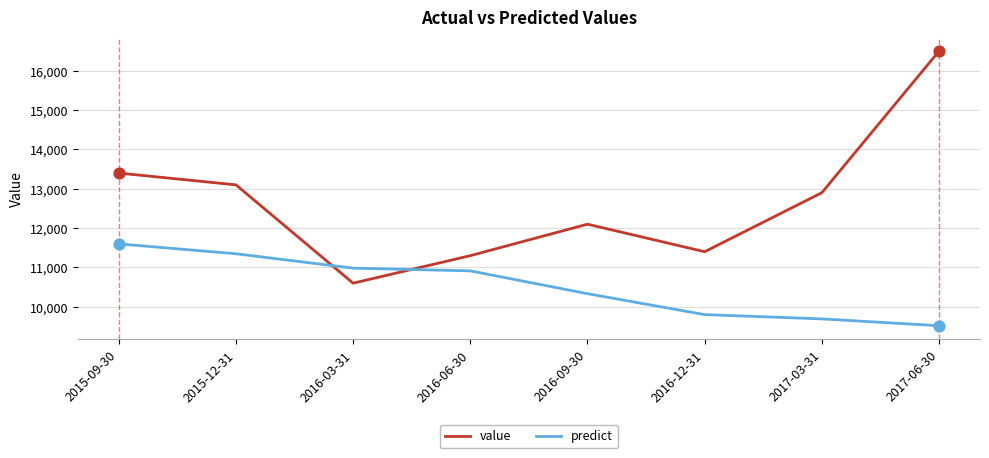

At which category is the sum across all series the highest?

2017-06-30